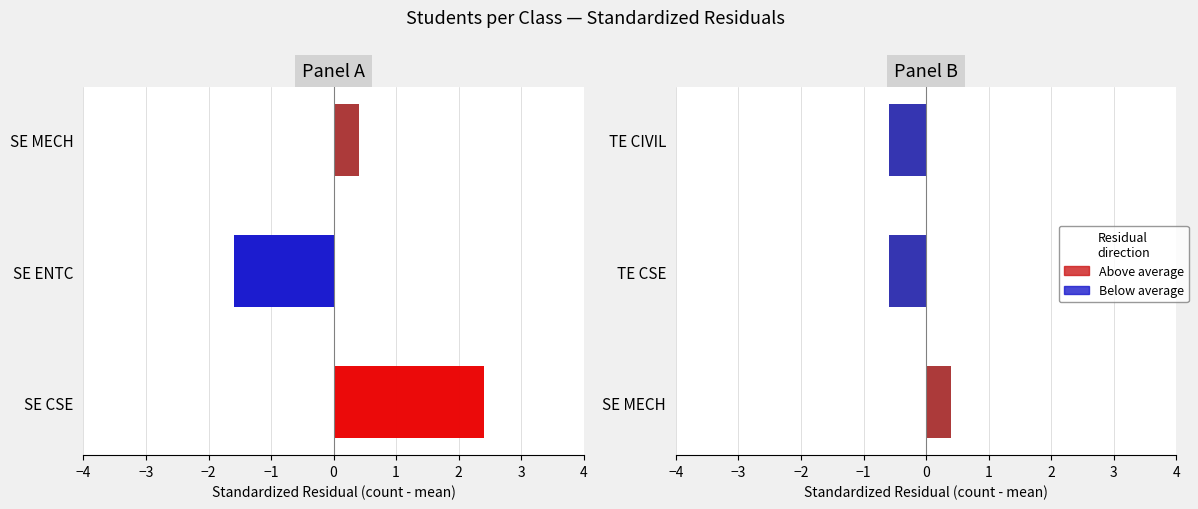

What position from the right is TE CIVIL?

1